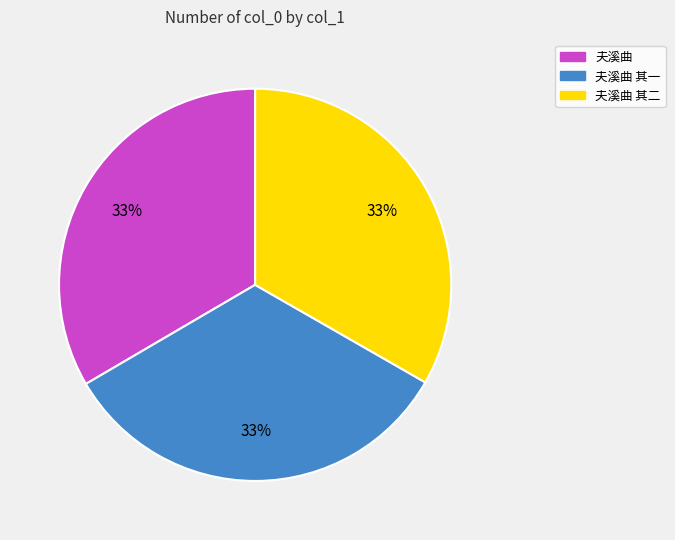

To the nearest percent, what is the average slice percentage?

33%